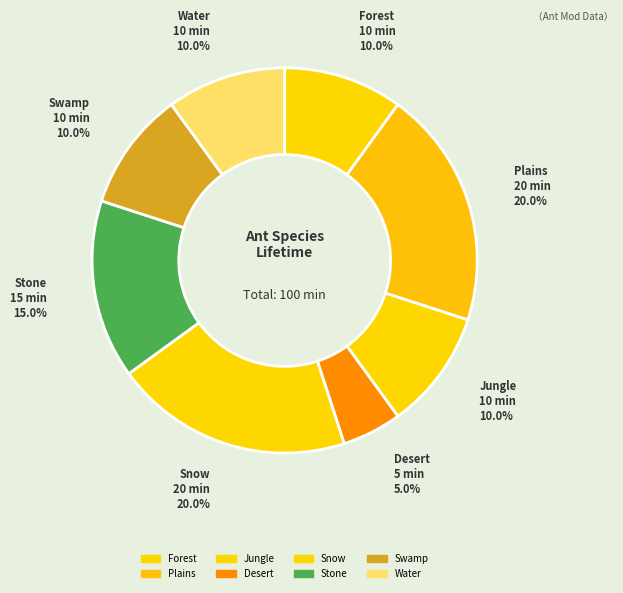

How many segments does this pie chart have?

8